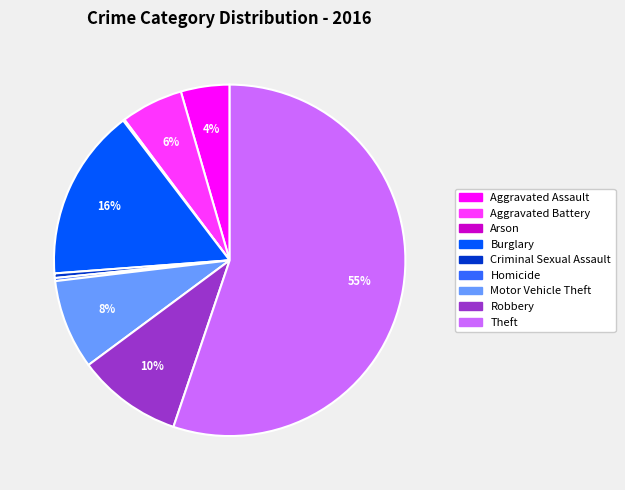

Is Theft the majority of the pie?

Yes